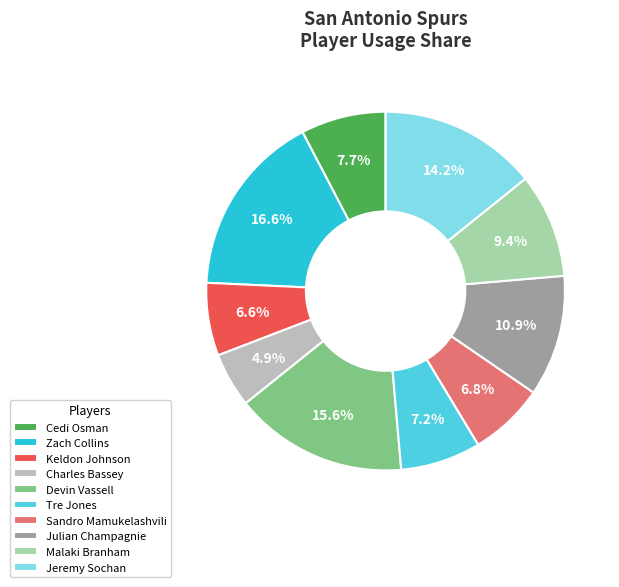

What portion of the pie excludes Jeremy Sochan?

85.8%